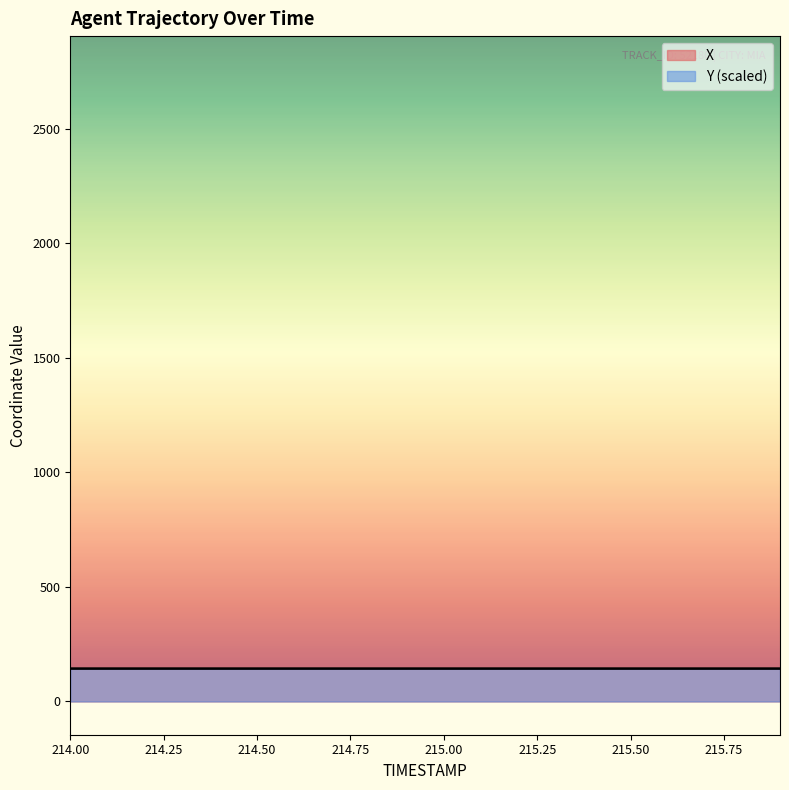

True or false: Y has more than 1 interior local peaks.

False